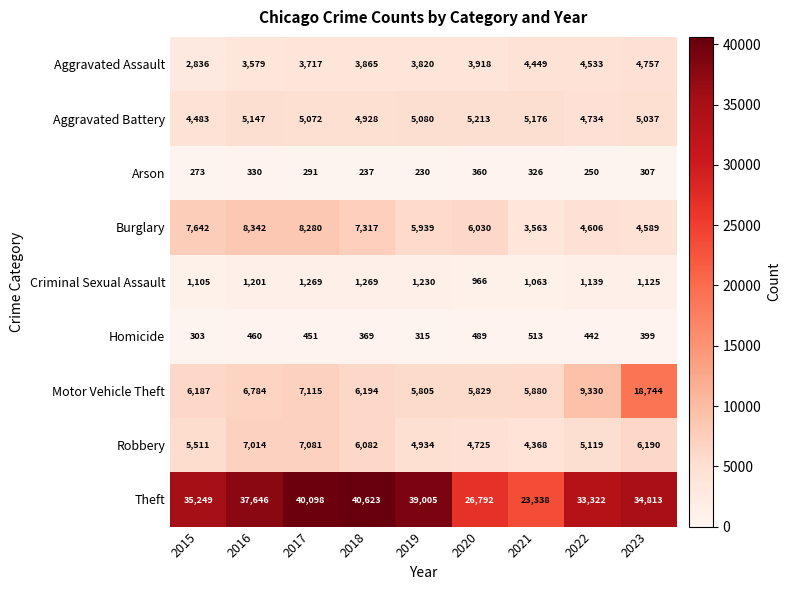

Read the Homicide value at 2015.

303